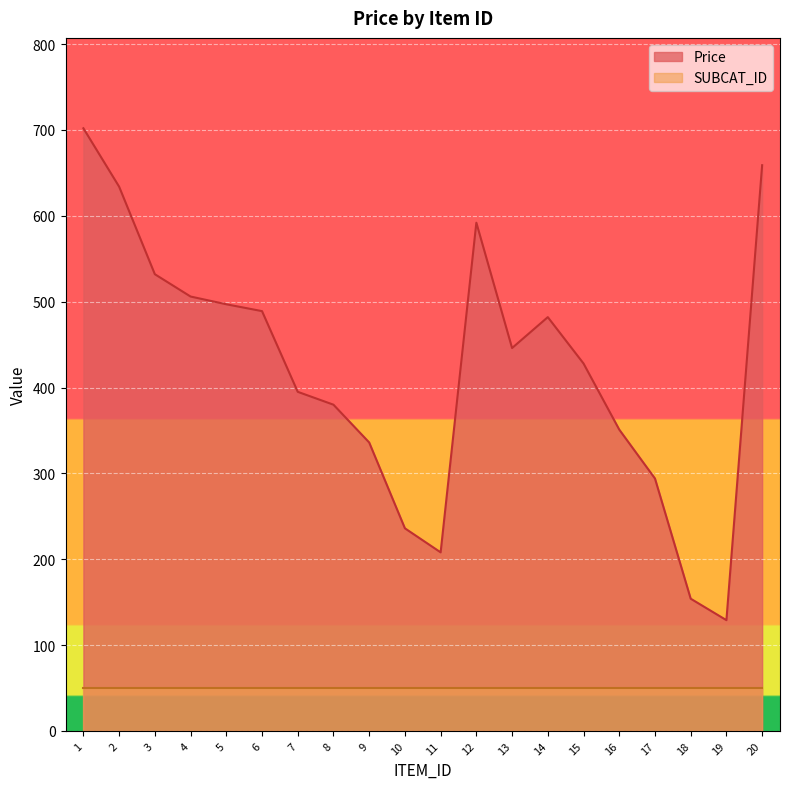

What is the value of the 17th point from the left?

294